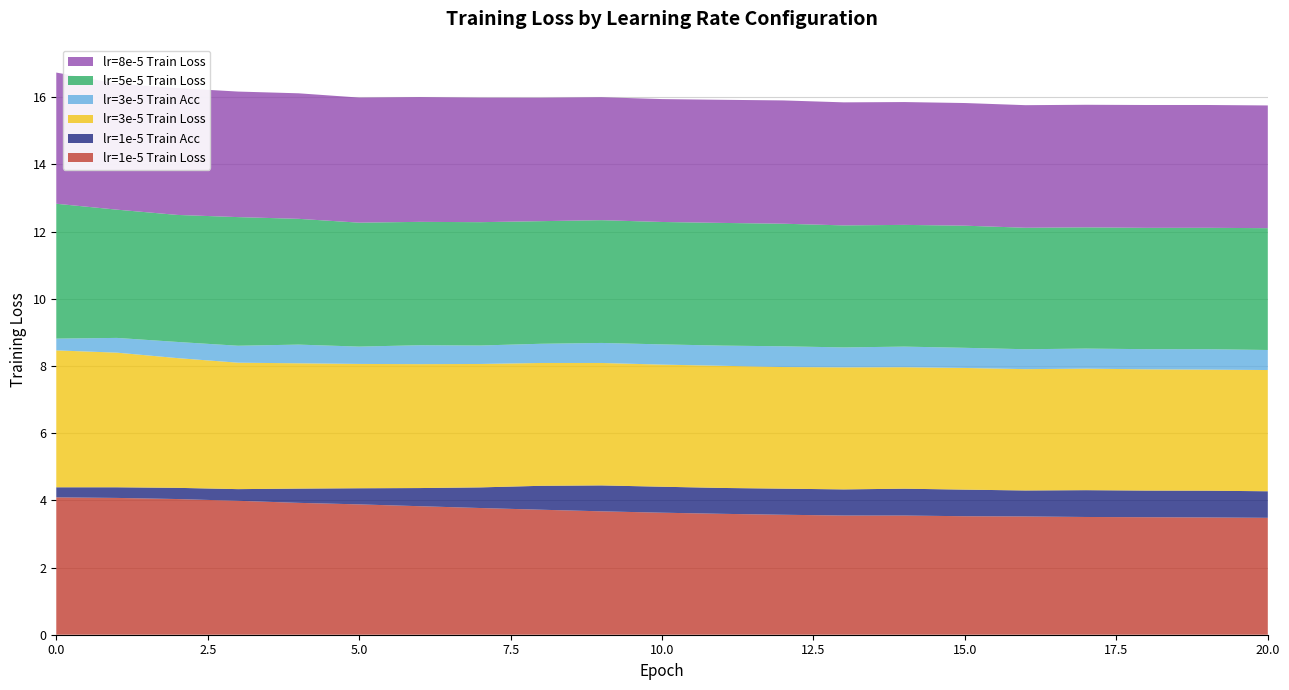

Reading left to right, transcribe all the data shown in this chart.

lr=1e-5 Train Loss: 4.1	4.1	4.0	4.0	3.9	3.9	3.8	3.8	3.7	3.7	3.6	3.6	3.6	3.5	3.5	3.5	3.5	3.5	3.5	3.5	3.5
lr=1e-5 Train Acc: 0.3	0.3	0.3	0.3	0.4	0.5	0.5	0.6	0.7	0.8	0.8	0.8	0.8	0.8	0.8	0.8	0.8	0.8	0.8	0.8	0.8
lr=3e-5 Train Loss: 4.1	4.0	3.9	3.8	3.7	3.7	3.7	3.7	3.7	3.6	3.6	3.6	3.6	3.6	3.6	3.6	3.6	3.6	3.6	3.6	3.6
lr=3e-5 Train Acc: 0.4	0.4	0.5	0.5	0.6	0.5	0.6	0.5	0.6	0.6	0.6	0.6	0.6	0.6	0.6	0.6	0.6	0.6	0.6	0.6	0.6
lr=5e-5 Train Loss: 4.0	3.8	3.8	3.8	3.7	3.7	3.7	3.7	3.6	3.7	3.6	3.7	3.6	3.6	3.6	3.6	3.6	3.6	3.6	3.6	3.6
lr=8e-5 Train Loss: 3.9	3.8	3.8	3.7	3.7	3.7	3.7	3.7	3.7	3.7	3.7	3.7	3.7	3.7	3.7	3.7	3.6	3.6	3.7	3.7	3.7